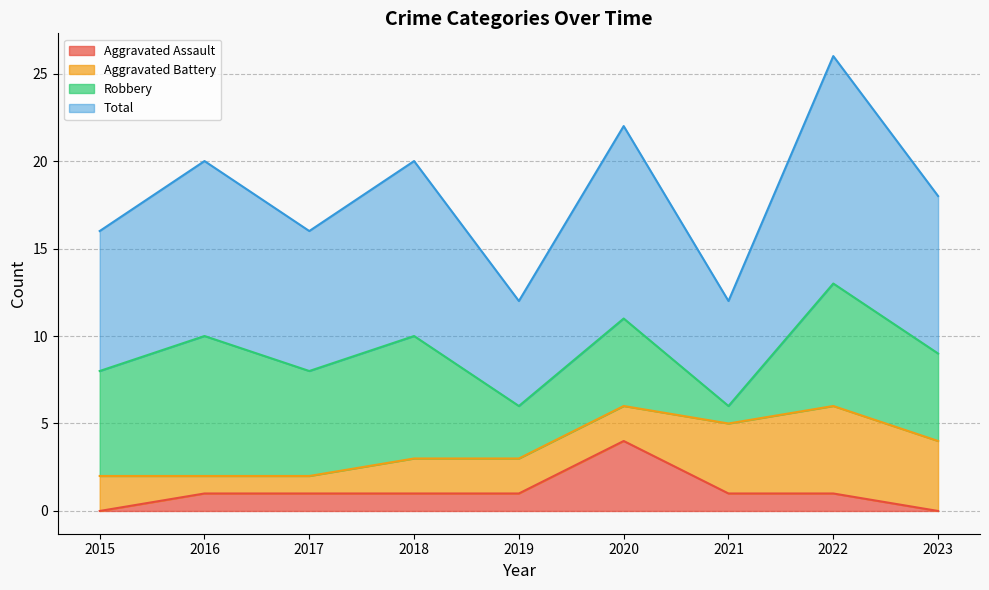

How many data points in Total are above 9?

4